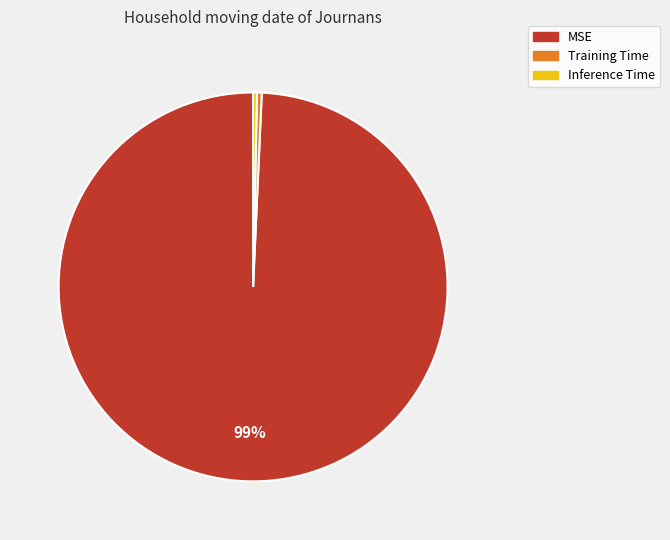

Combined, do MSE and Training Time account for over 50%?

Yes